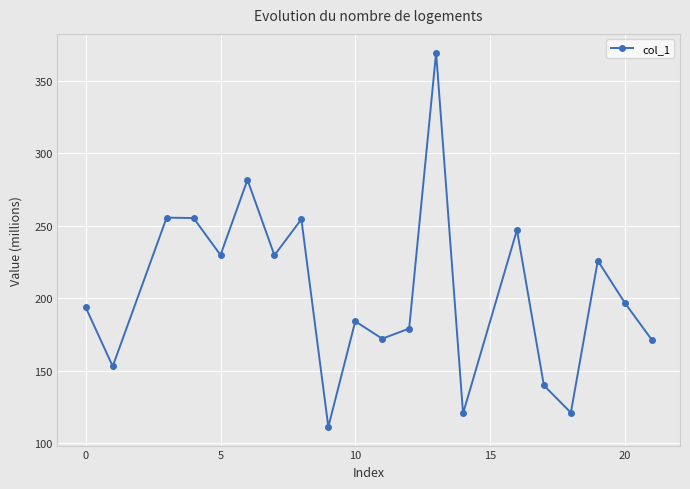

What is the average value?

204.5